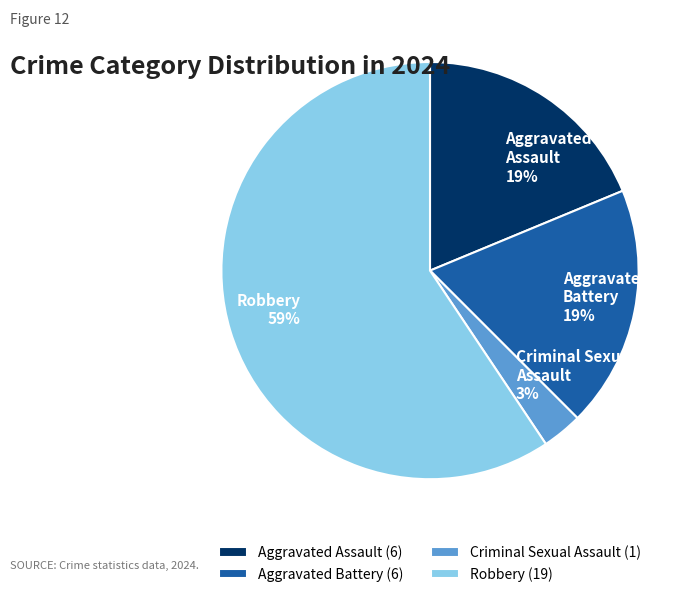

To the nearest percent, what is the average slice percentage?

25%